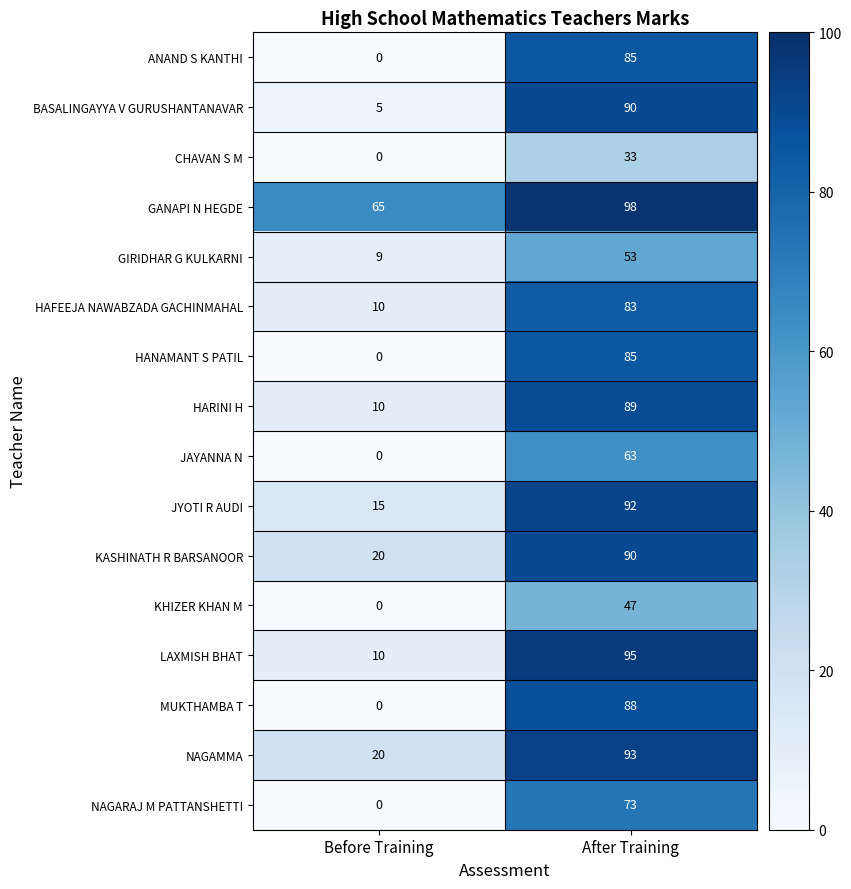

At which category does the chart reach its peak across all series?

After Training